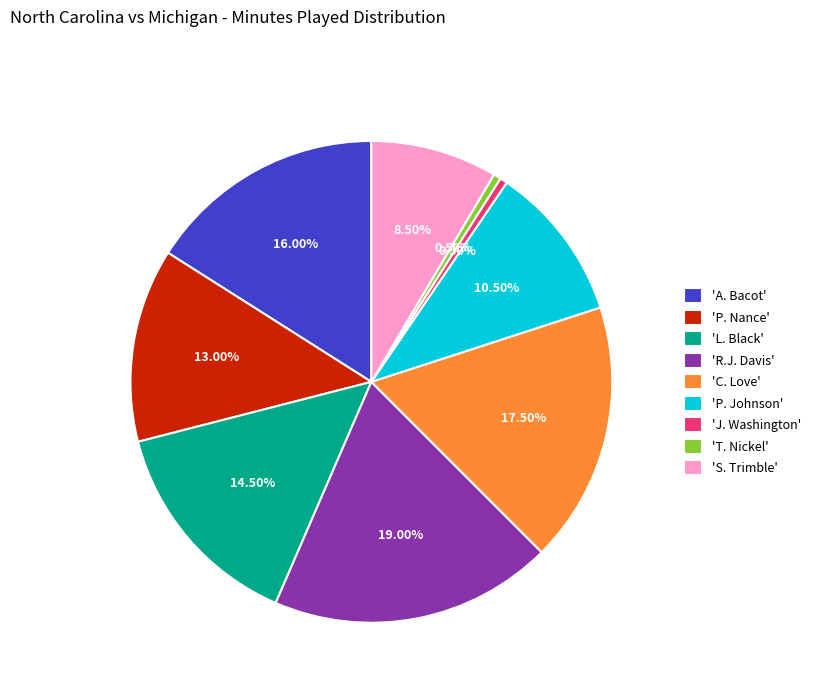

Do 'A. Bacot' and 'T. Nickel' together represent more than half of the pie?

No